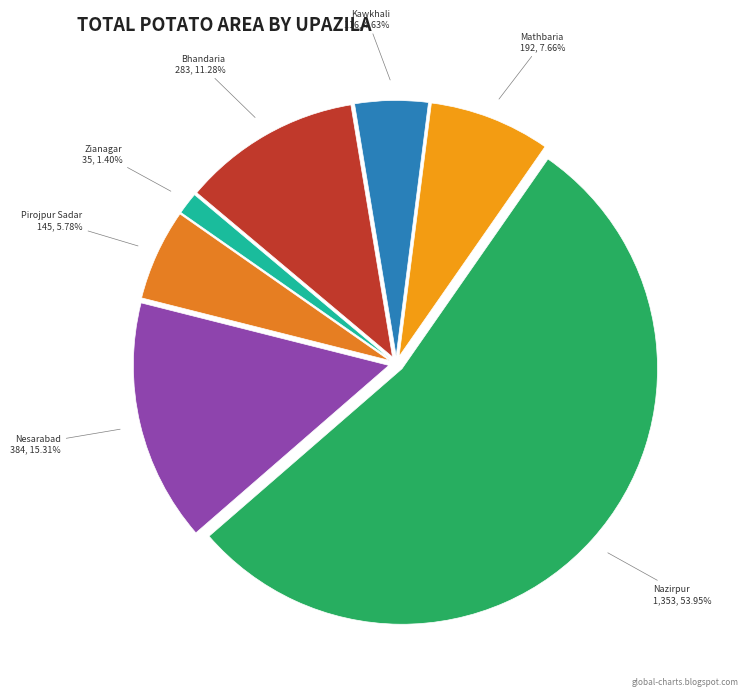

Rank the categories by value from lowest to highest.

Zianagar, Kawkhali, Pirojpur Sadar, Mathbaria, Bhandaria, Nesarabad, Nazirpur